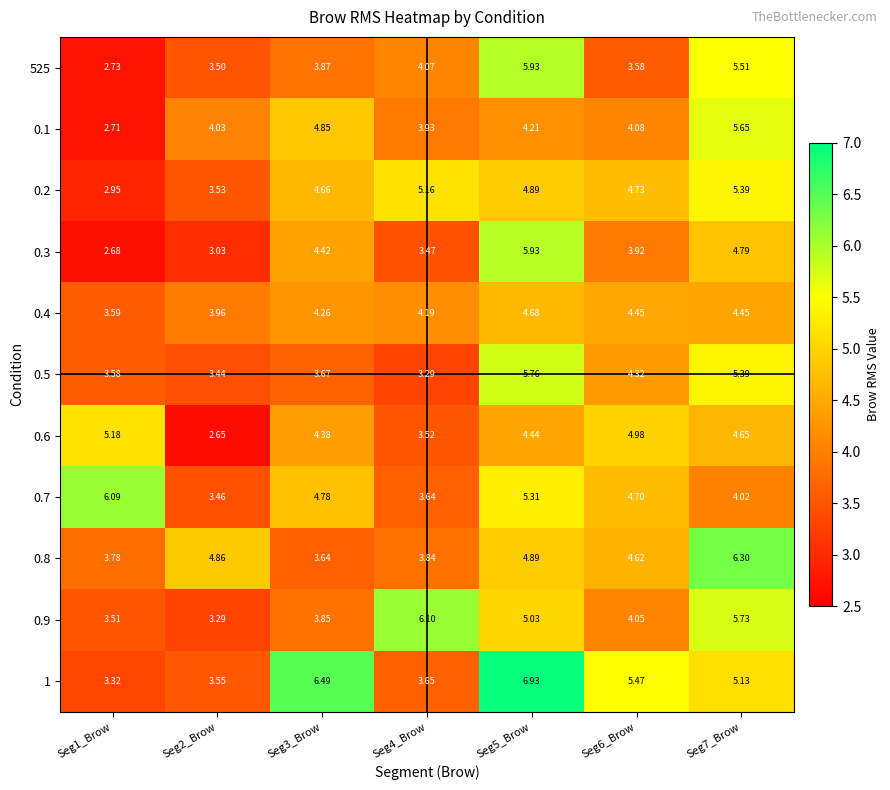

Is the value of 0.6 at Seg2_Brow greater than the value of 0.7 at Seg6_Brow?

No